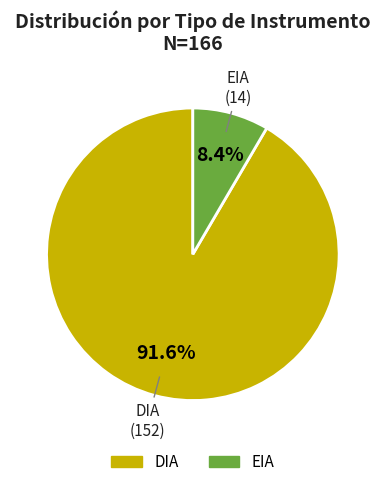

To the nearest percent, what is the average slice percentage?

50%